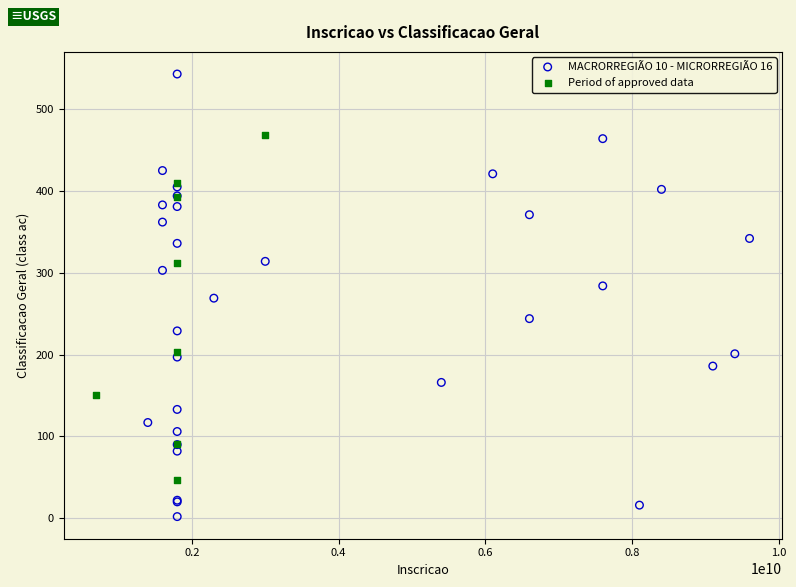

Which series contains the highest Y value?

MACRORREGIÃO 10 - MICRORREGIÃO 16